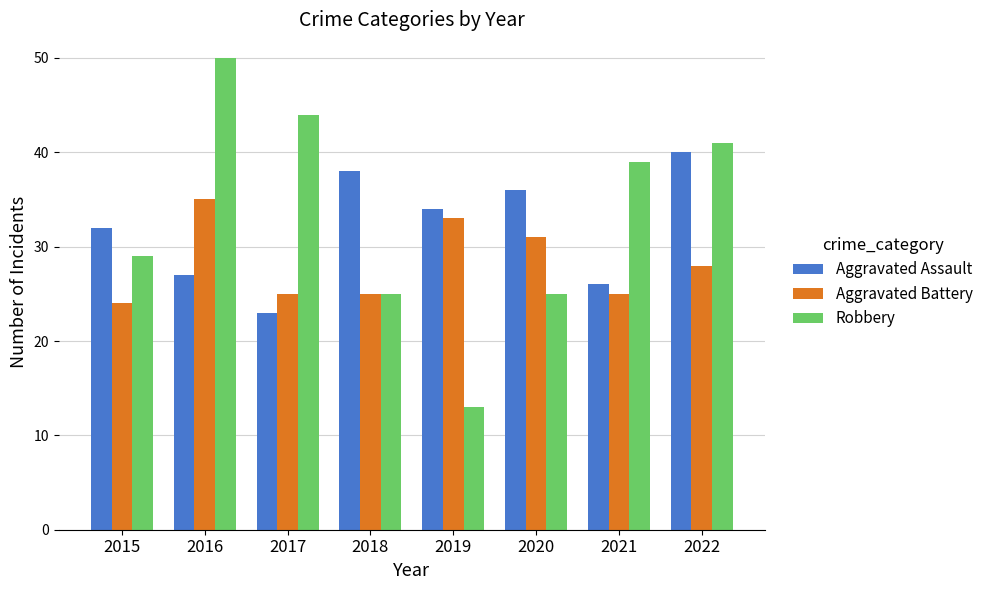

At which label does Robbery first exceed 39?

2016